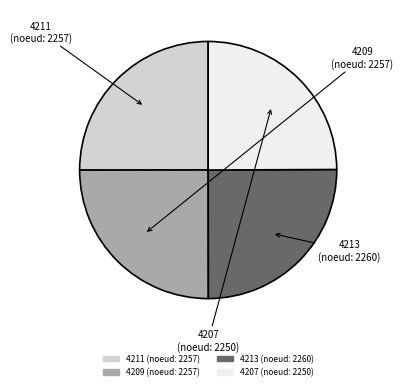

Approximately how many times larger is the value at 4211 compared to 4213?

1.0